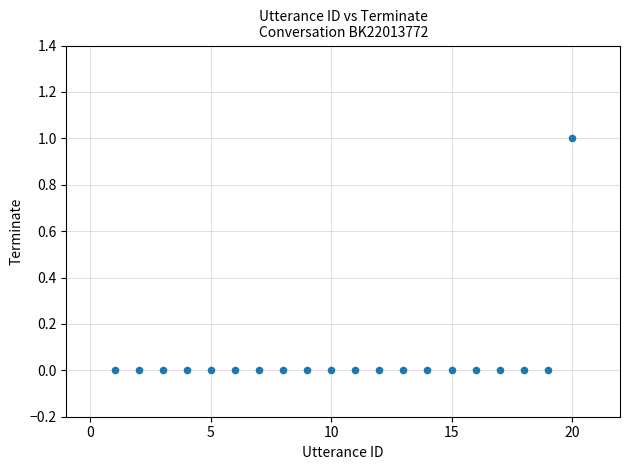

What is the range of X values (max minus min)?

19